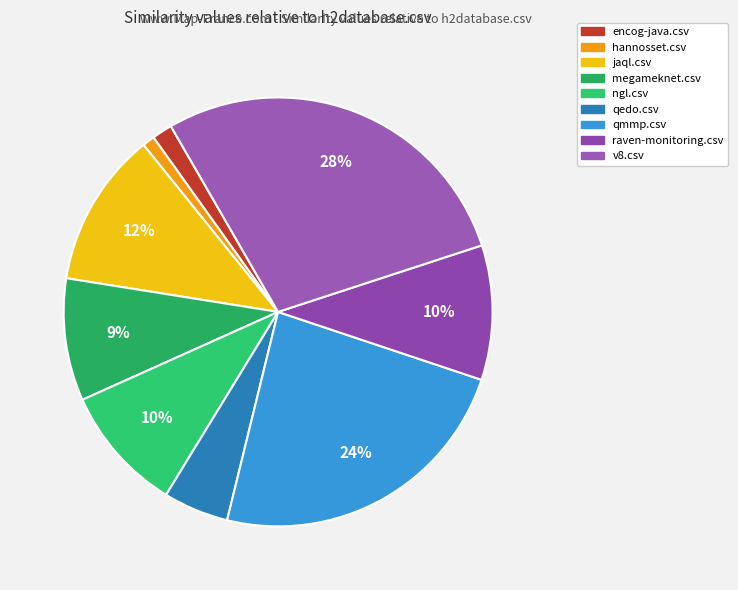

How many segments does this pie chart have?

9